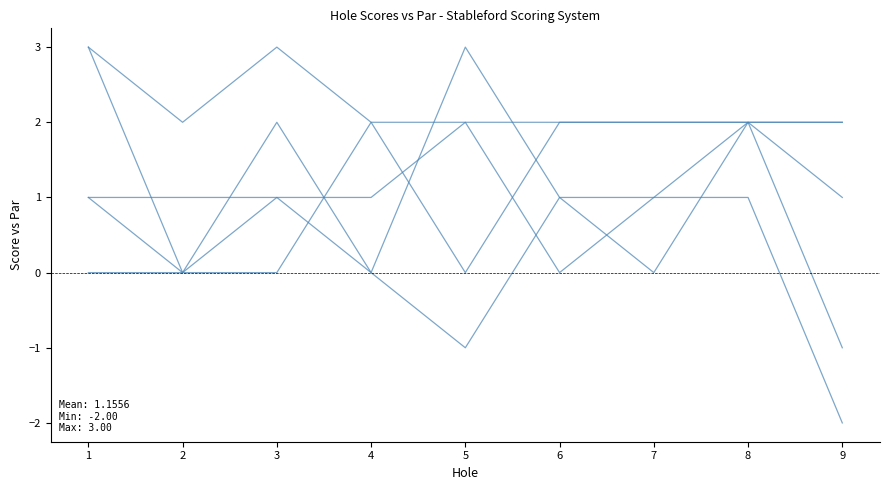

How many lines are shown in the chart?

5